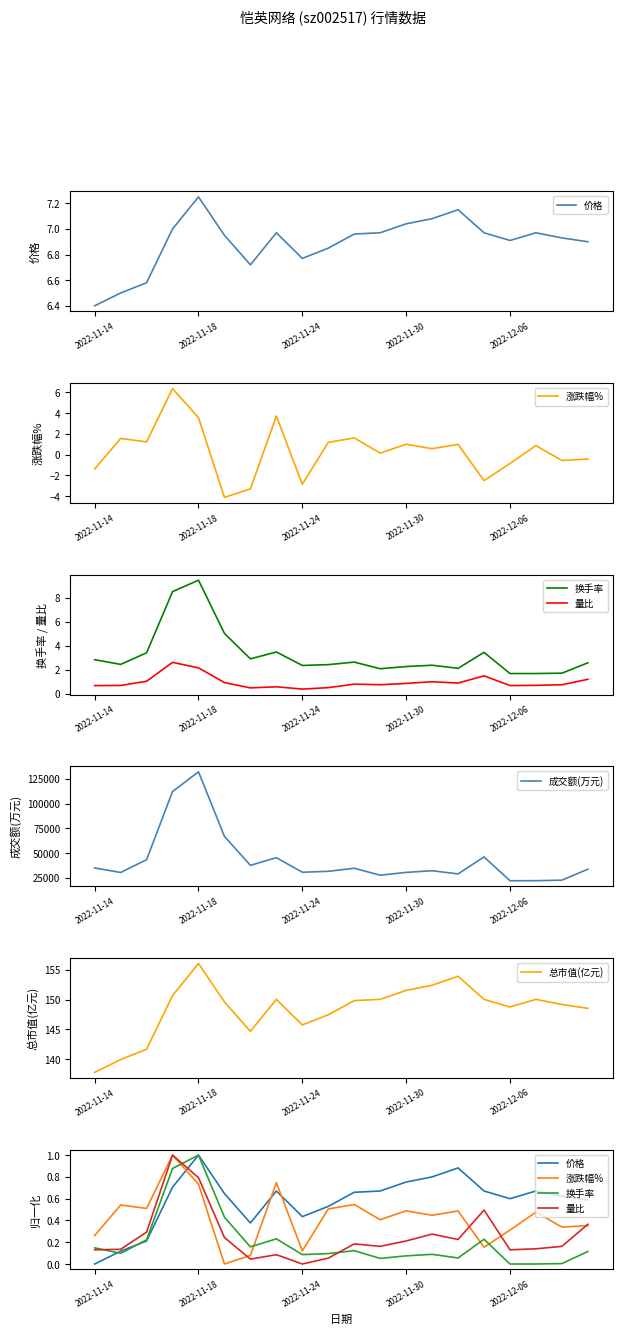

True or false: 量比 and 成交额(万元) intersect in this chart.

False